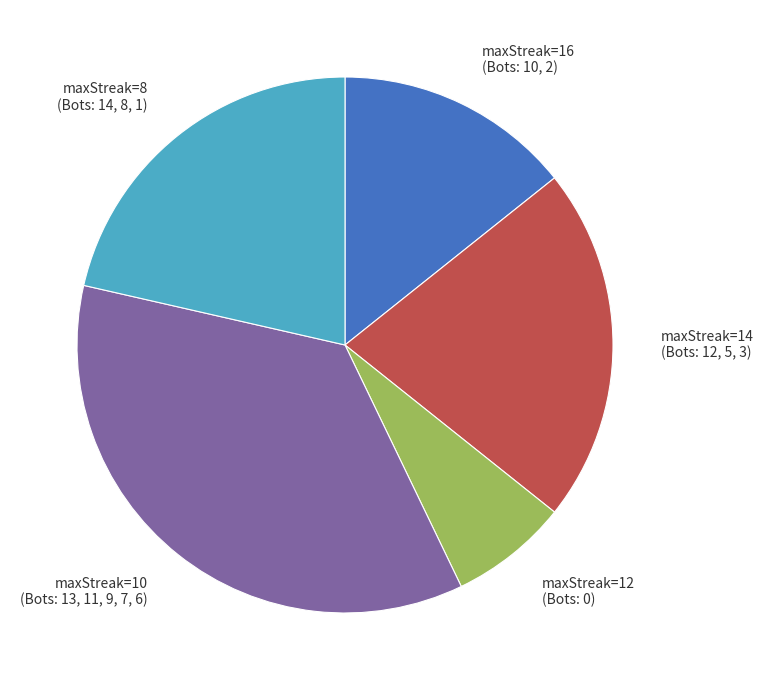

Do maxStreak=12 (Bots: 0) and maxStreak=16 (Bots: 10, 2) together represent more than half of the pie?

No